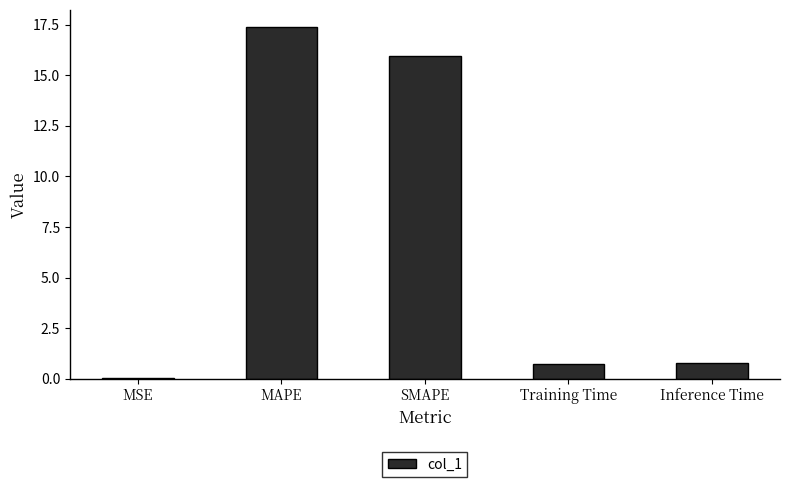

What is the maximum value shown in the chart?

17.4